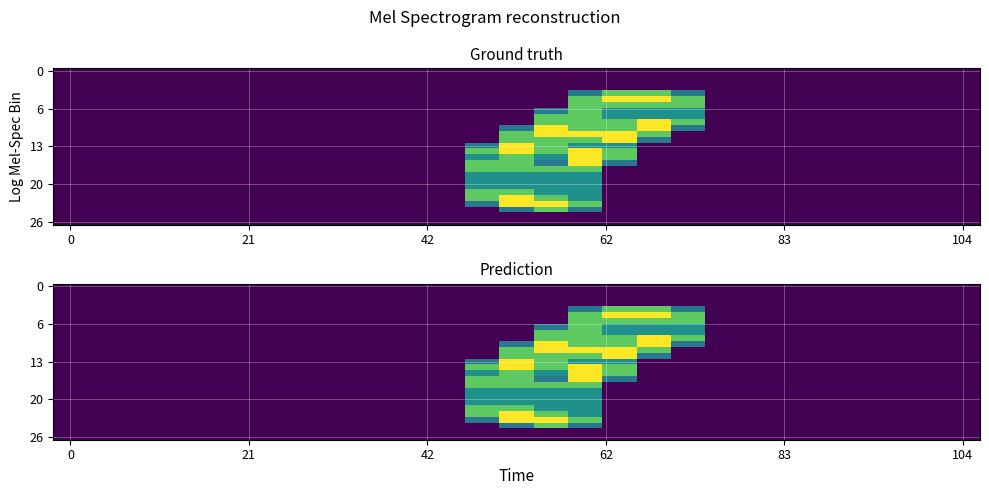

Which label corresponds to the largest value in the chart?

16